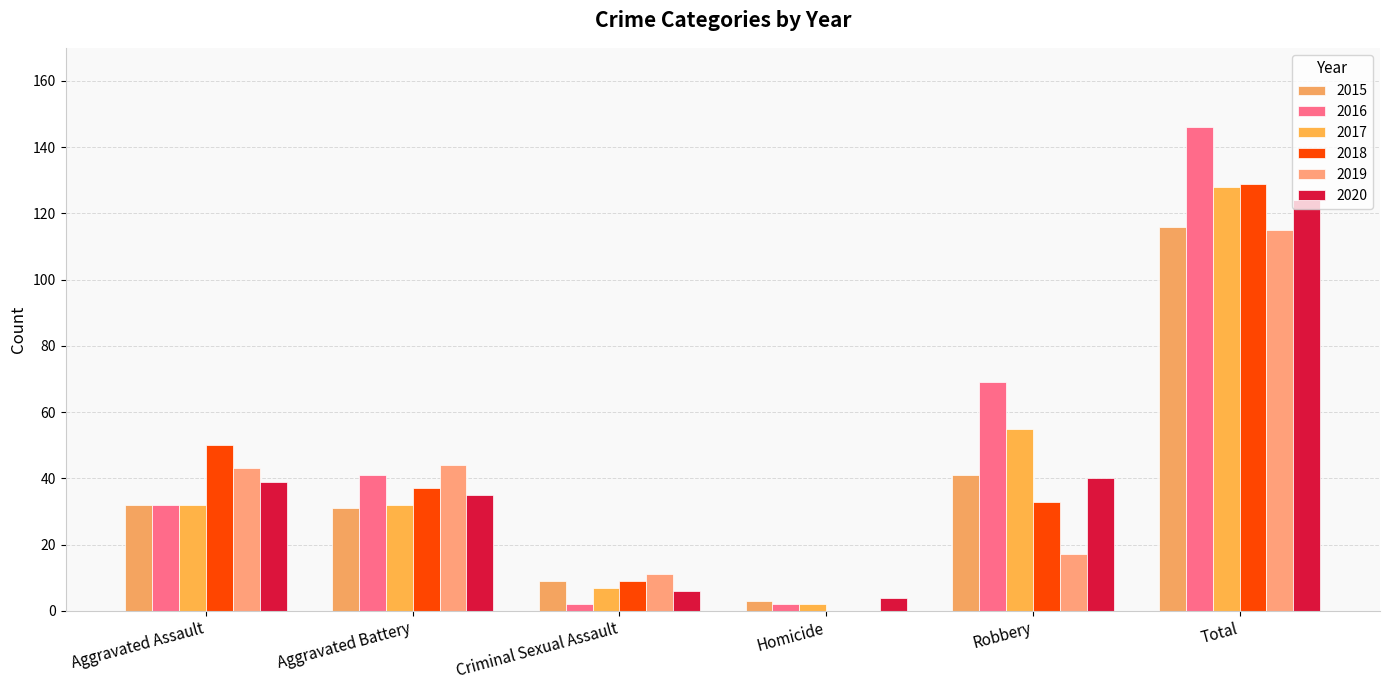

How many distinct data groups are displayed?

6